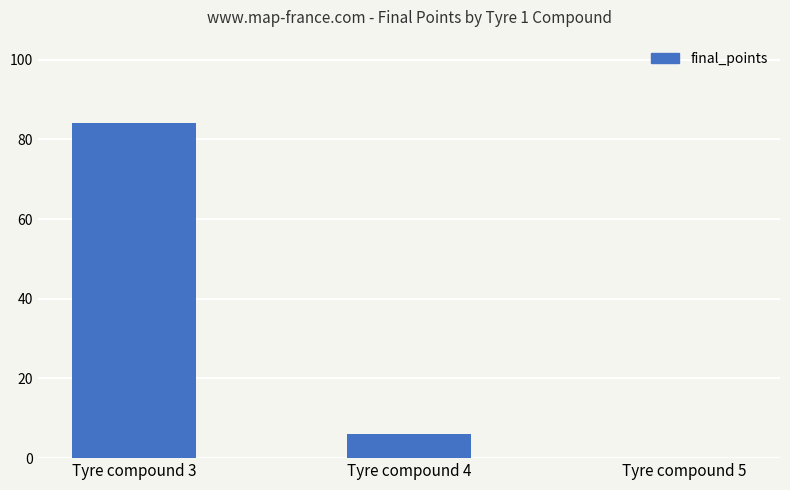

What is the maximum value shown in the chart?

84